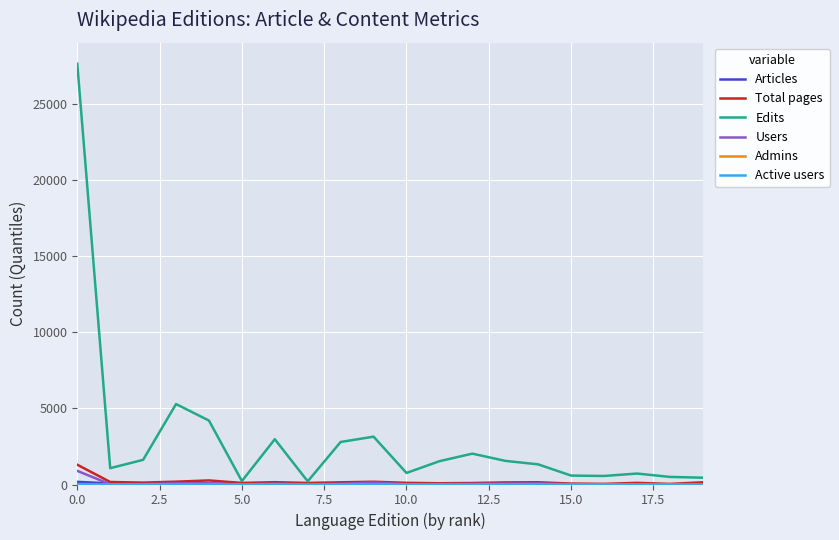

What is the maximum value for Edits?

27661.7